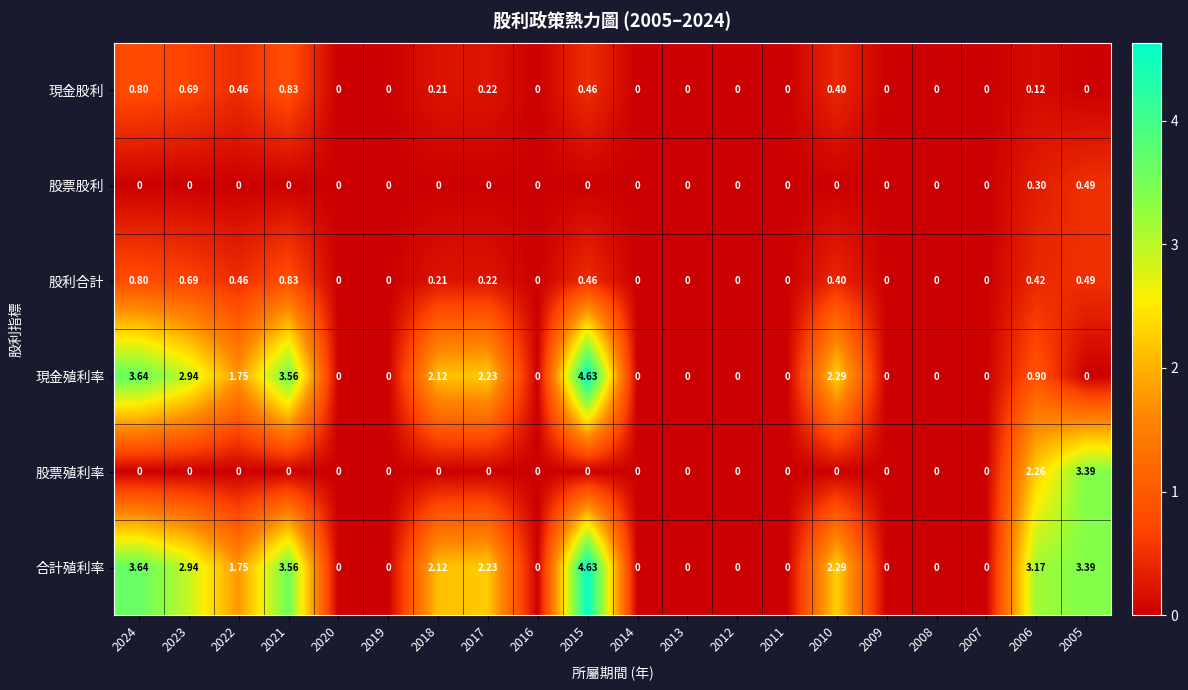

At how many categories does at least one series exceed 2?

9